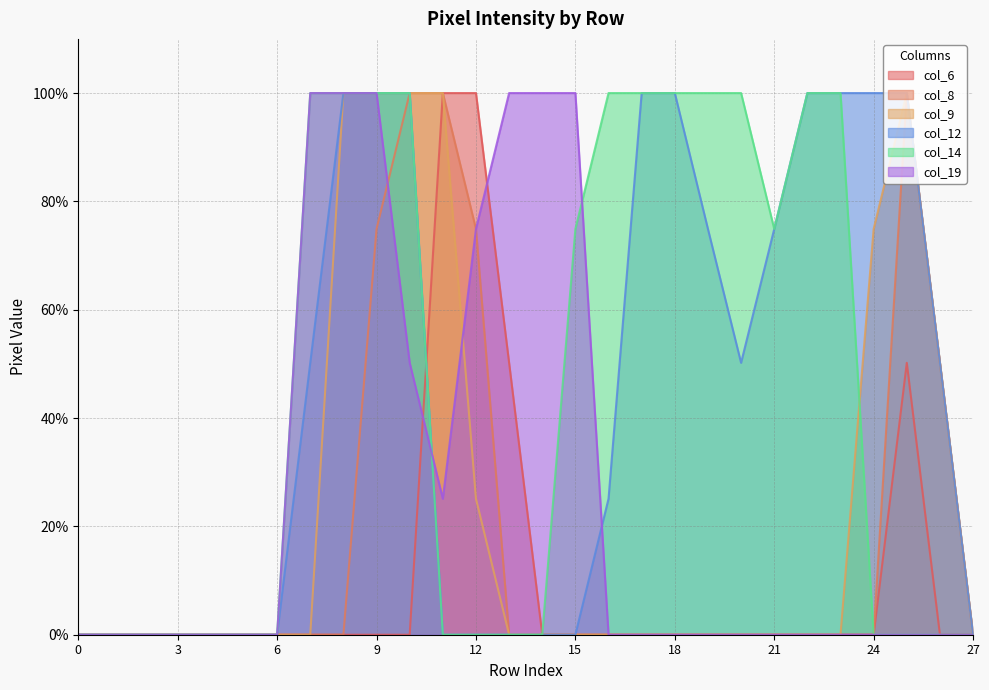

Which has a higher value, 5 or 27?

5